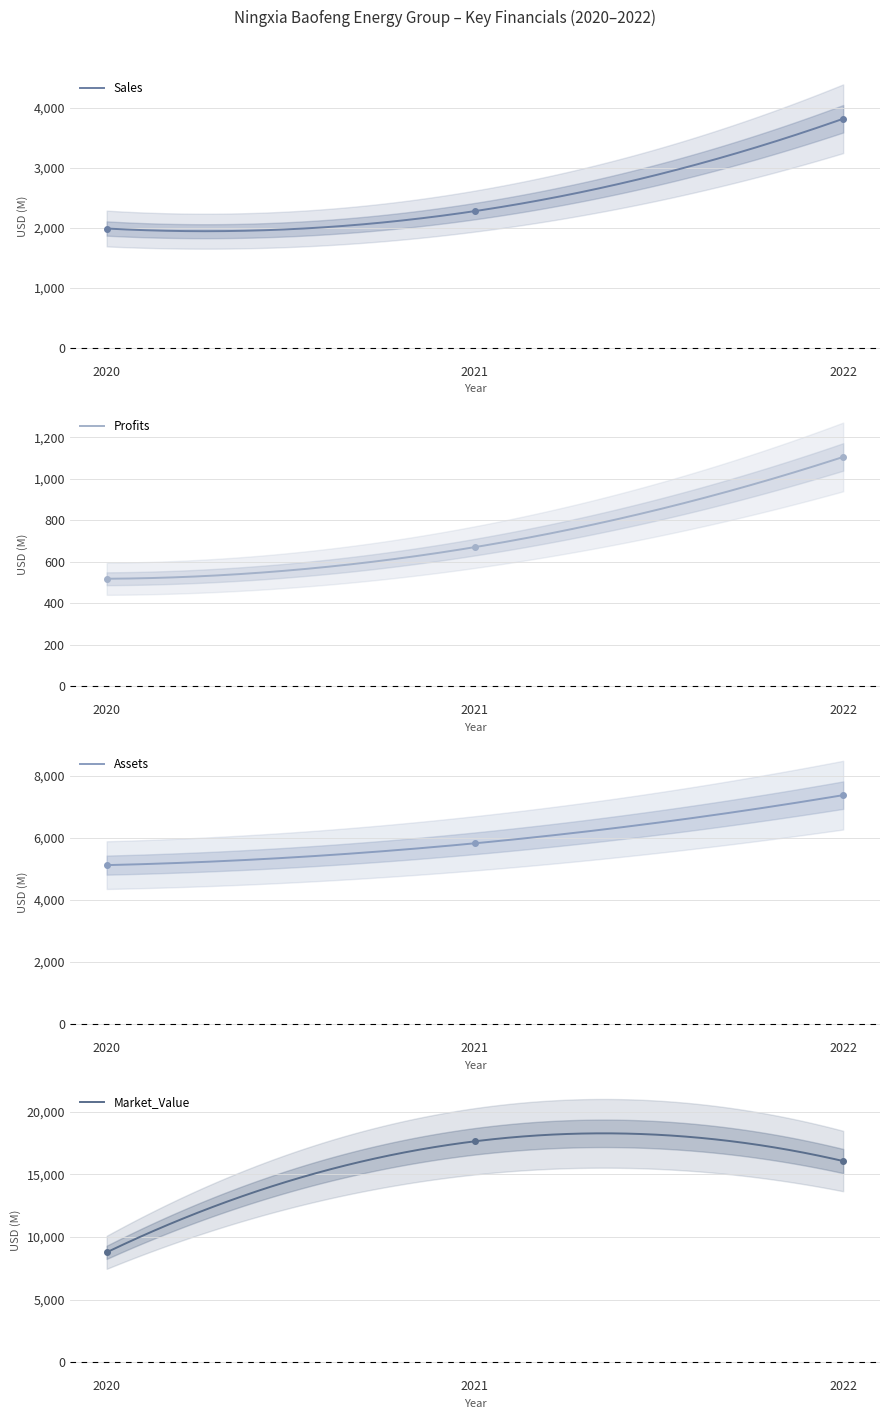

What are all the series names shown in the legend?

Sales, Profits, Assets, Market_Value